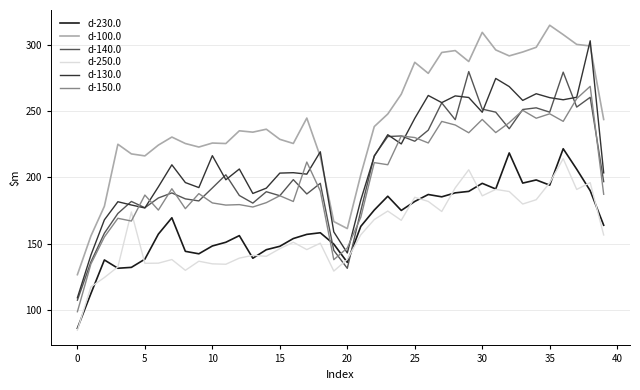

True or false: d-250.0 and d-100.0 intersect in this chart.

False